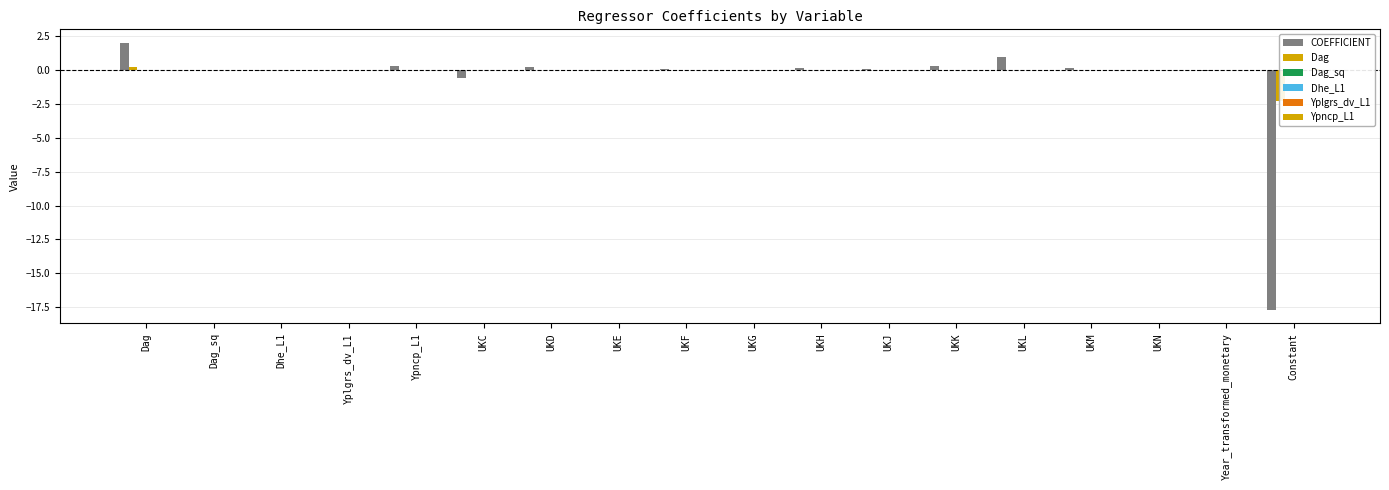

How many values in Dag_sq are below zero?

11